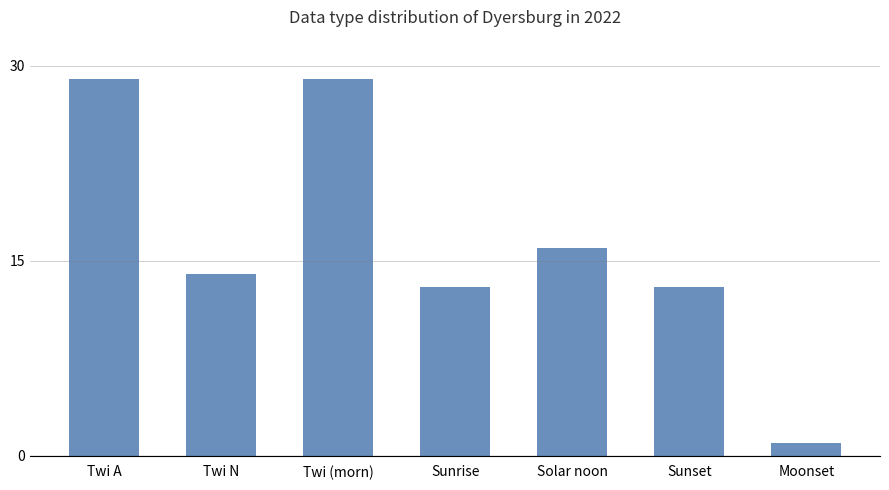

What is the difference between the maximum and second lowest values?

16